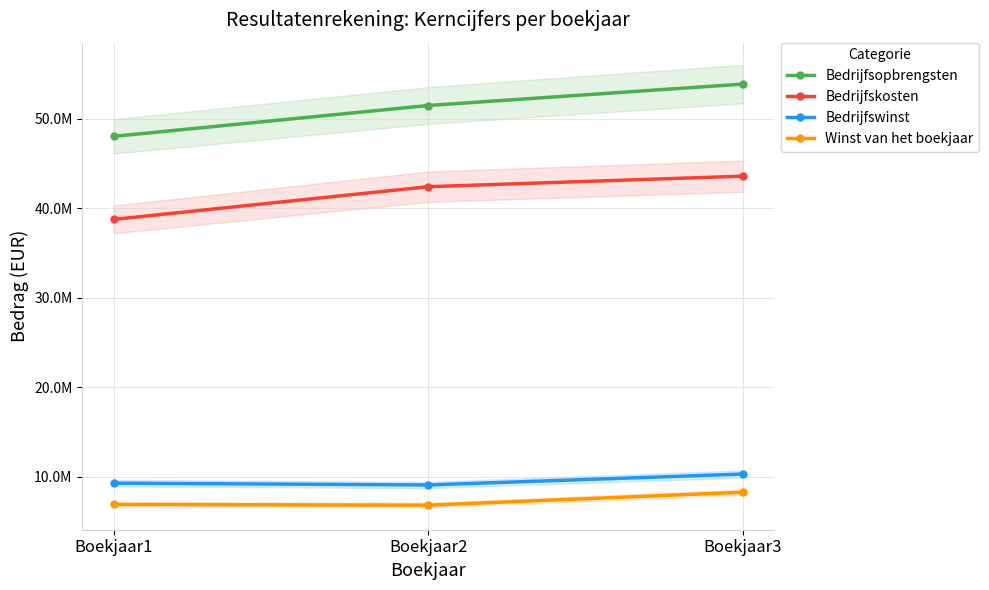

Is it true that Bedrijfswinst equals 3313516 at Boekjaar1?

False